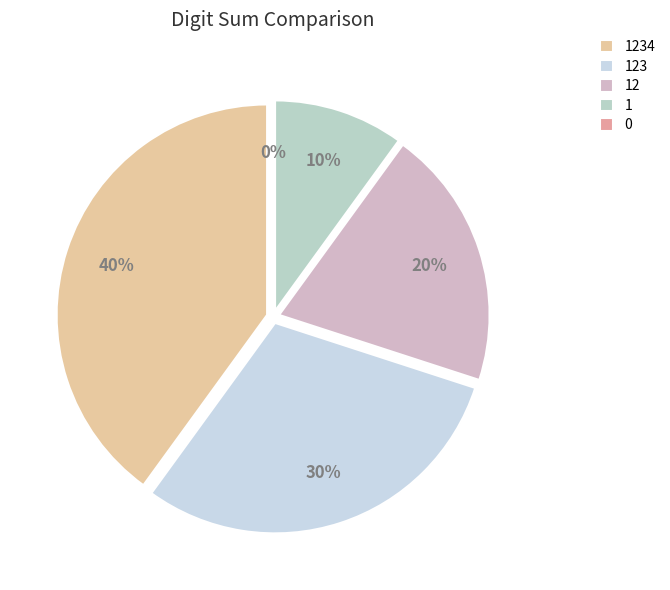

Which category has the biggest portion of the pie?

1234